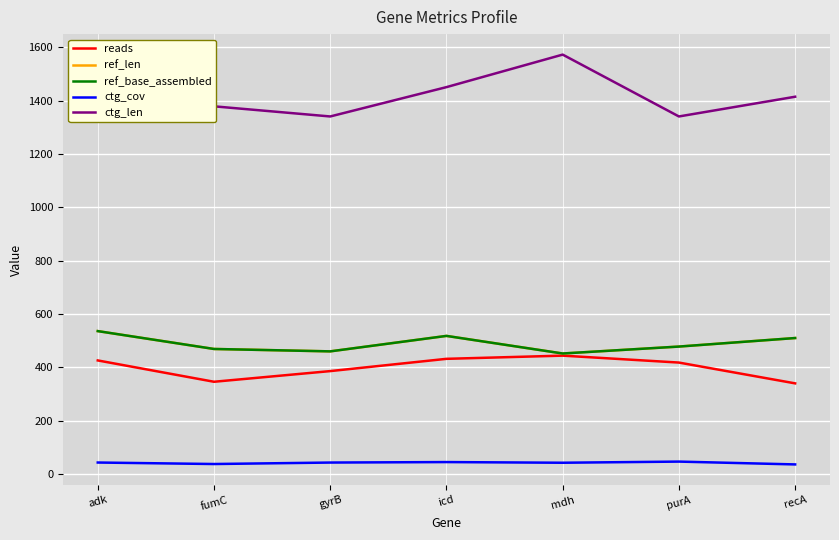

Does the chart have visible grid lines?

Yes